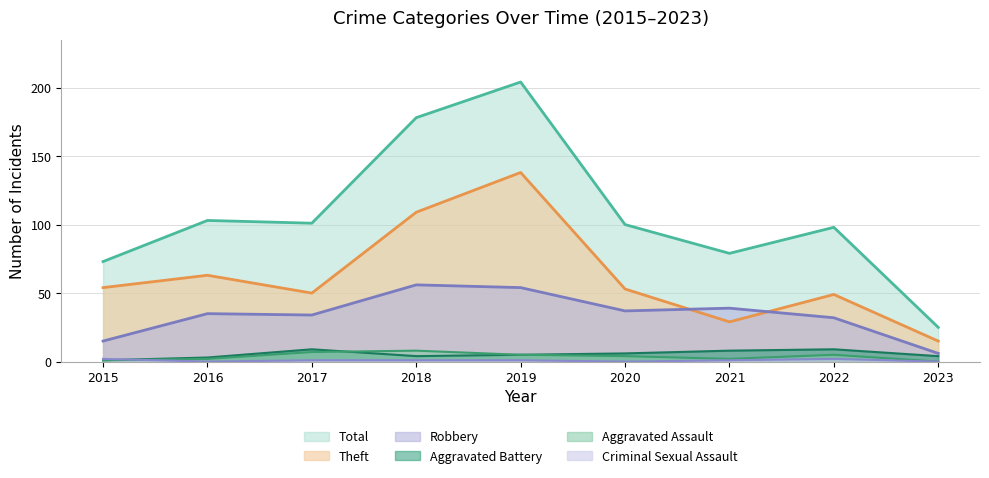

Which category has the highest value across all series?

2019